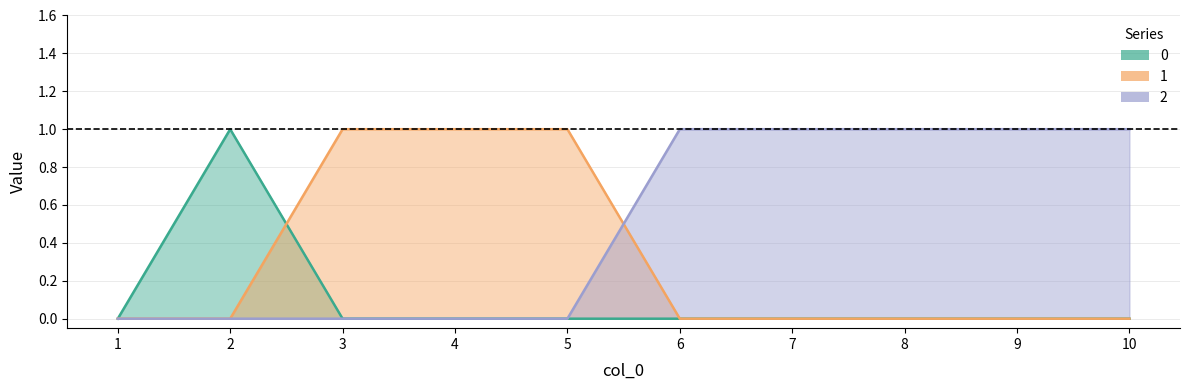

Which category has the highest value in the 1 series?

3